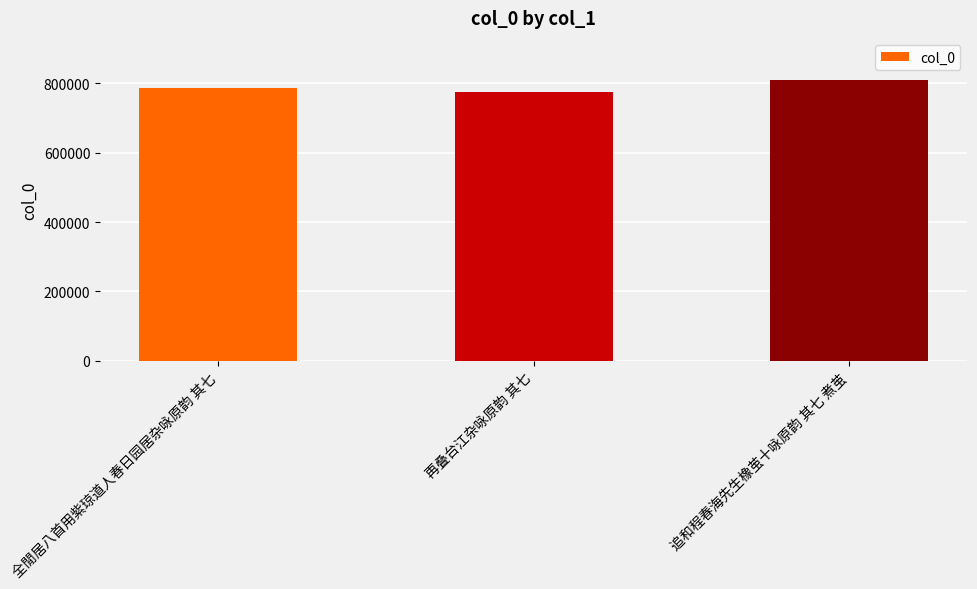

Are the bars horizontal?

No